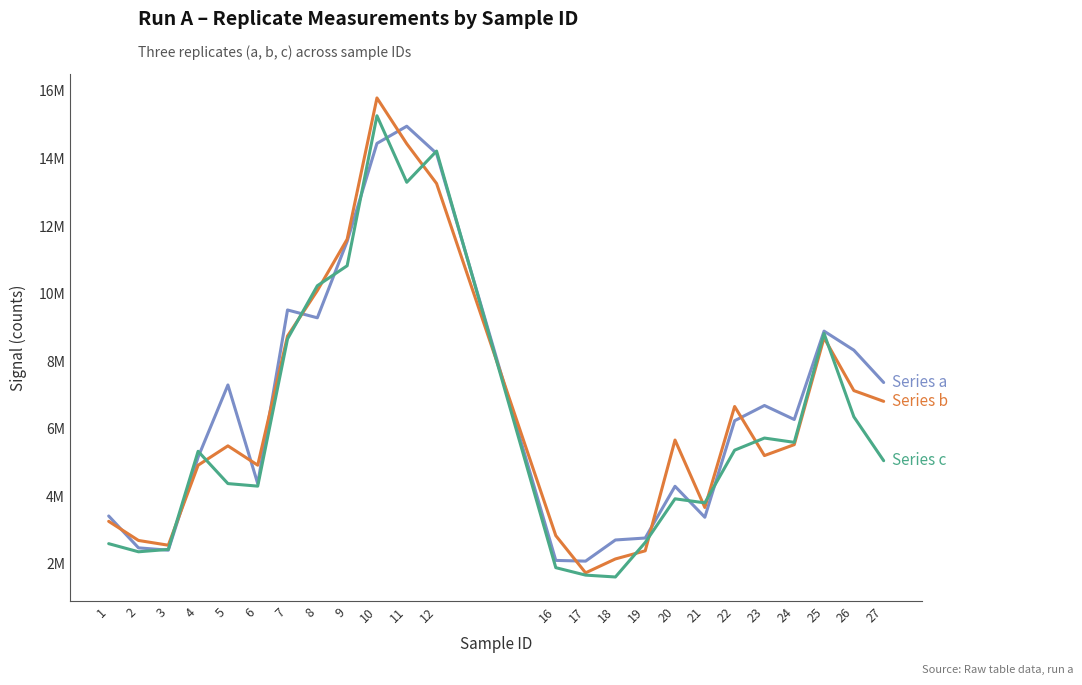

Is this an area chart (filled region under the line)?

No